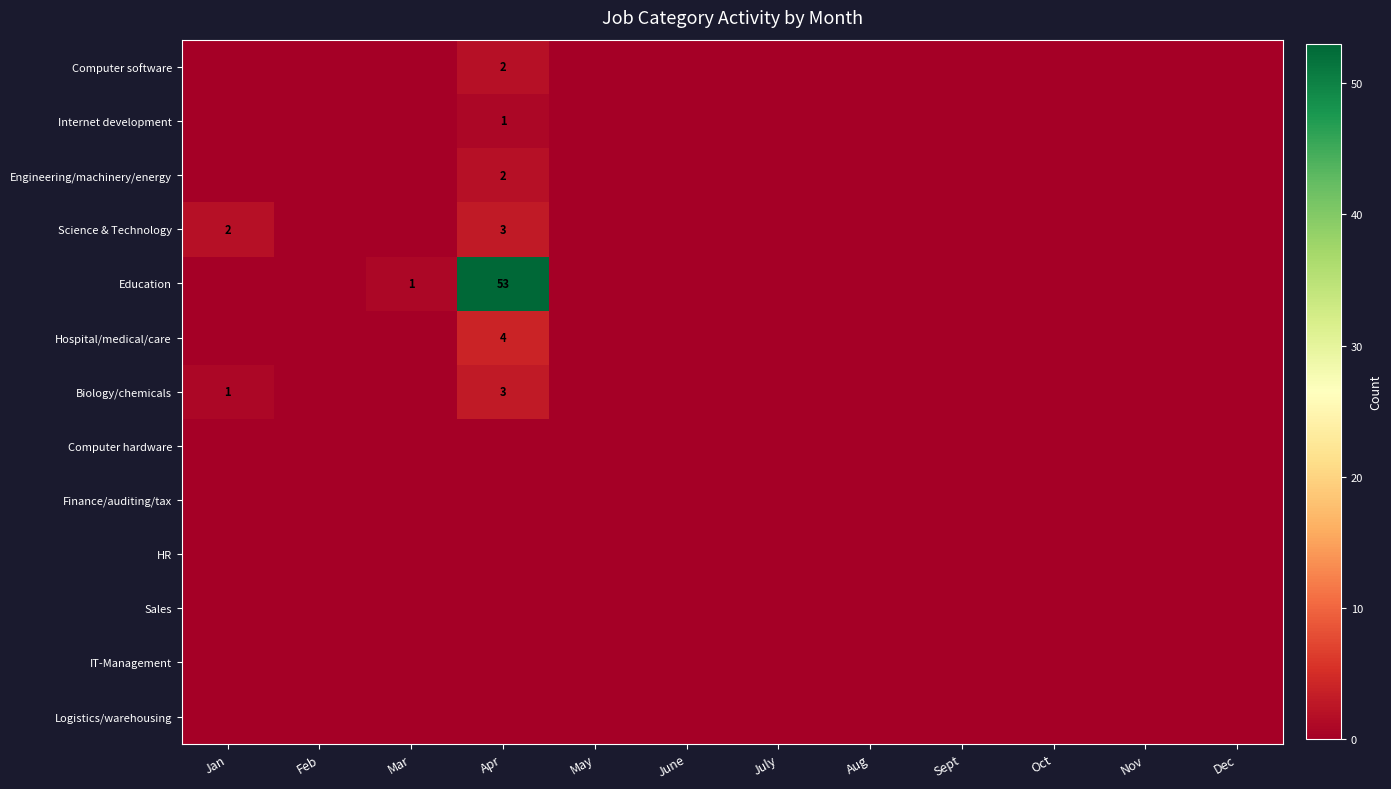

Between Mar and July, which series saw the biggest shift?

Education